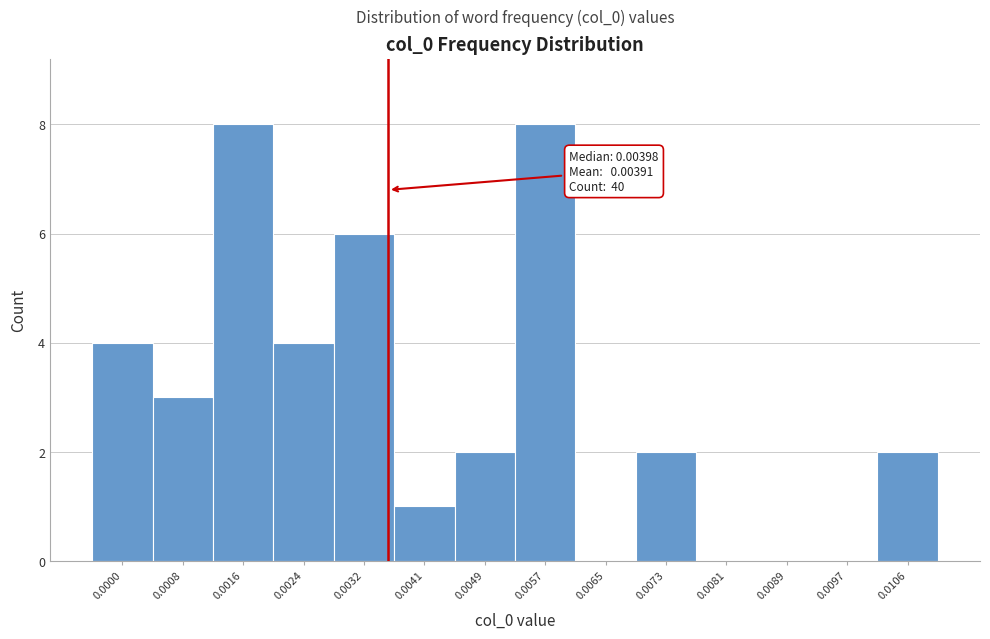

Reading left to right, transcribe all the data shown in this chart.

0.0000=4	0.0008=3	0.0016=8	0.0024=4	0.0032=6	0.0041=1	0.0049=2	0.0057=8	0.0065=0	0.0073=2	0.0081=0	0.0089=0	0.0097=0	0.0106=2